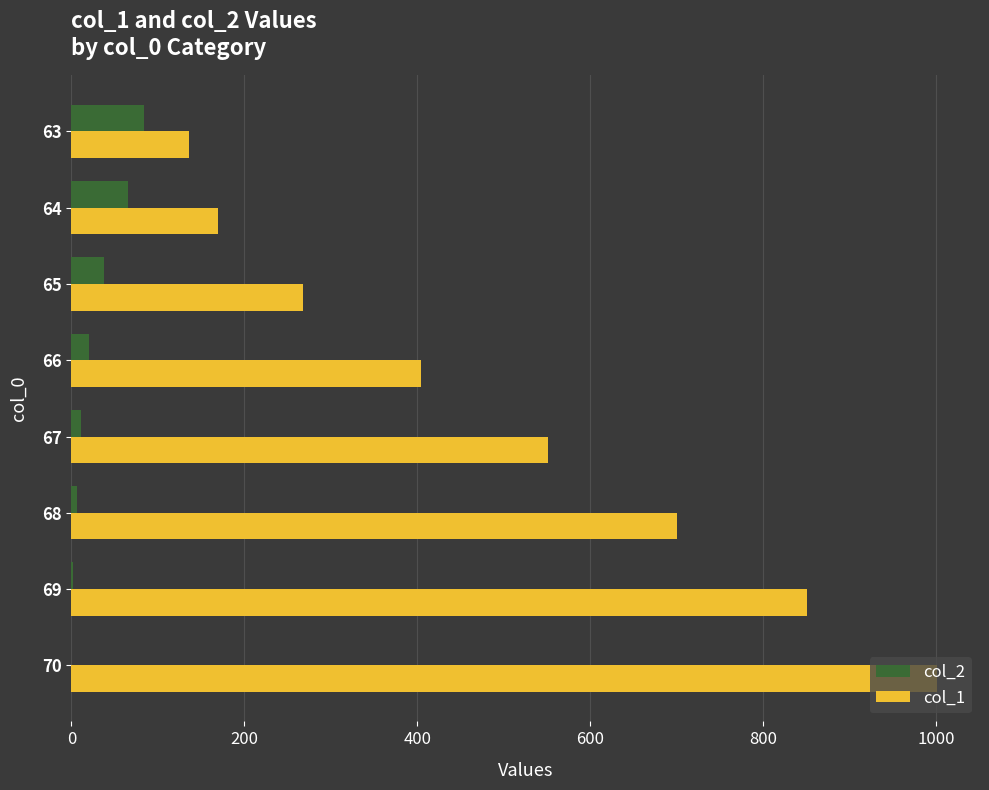

The value of col_1 at 67 is 550.9. True or false?

True